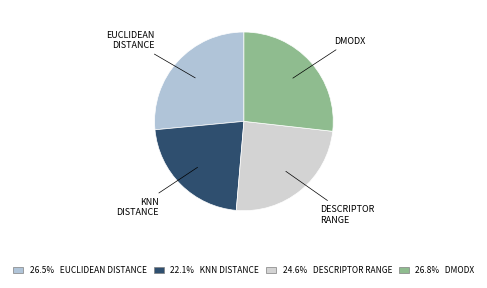

What is the smallest slice in the pie chart?

knn_distance